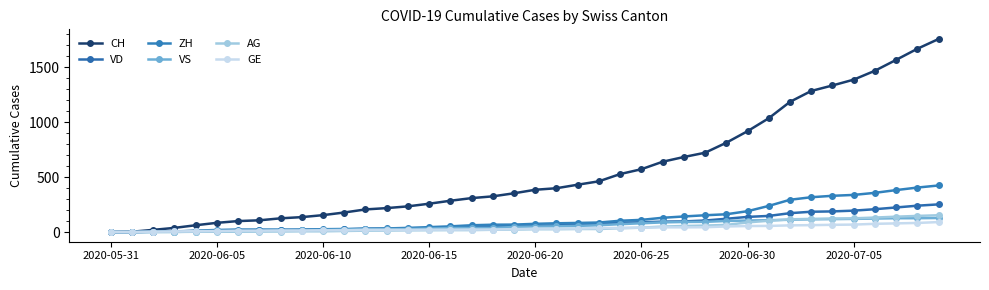

Which series has the largest total across all categories?

CH